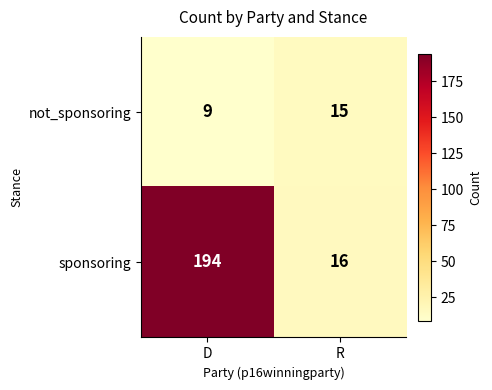

Which series has the widest spread of values?

sponsoring